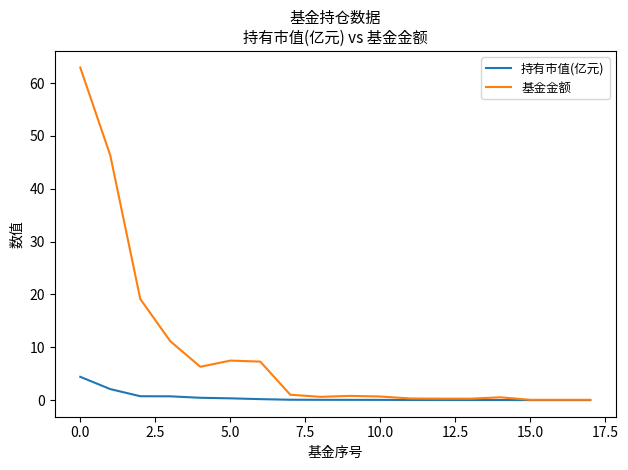

Which series has the largest range (max minus min)?

基金金额